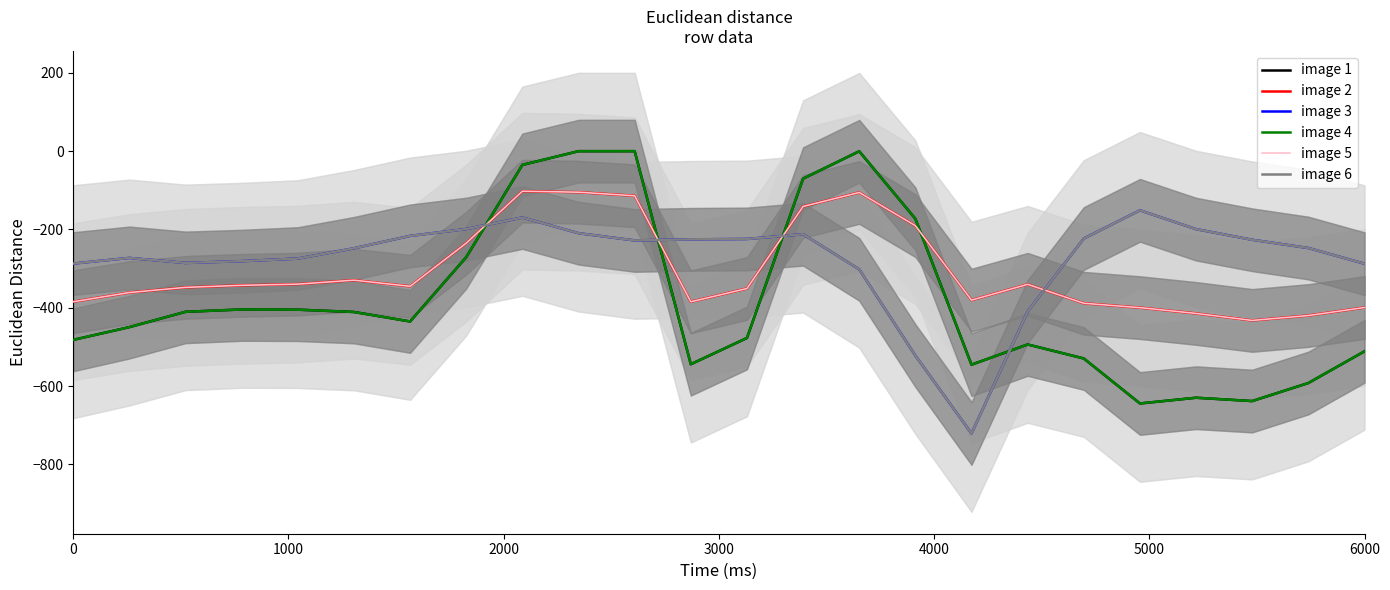

Count the number of data series in this chart.

6